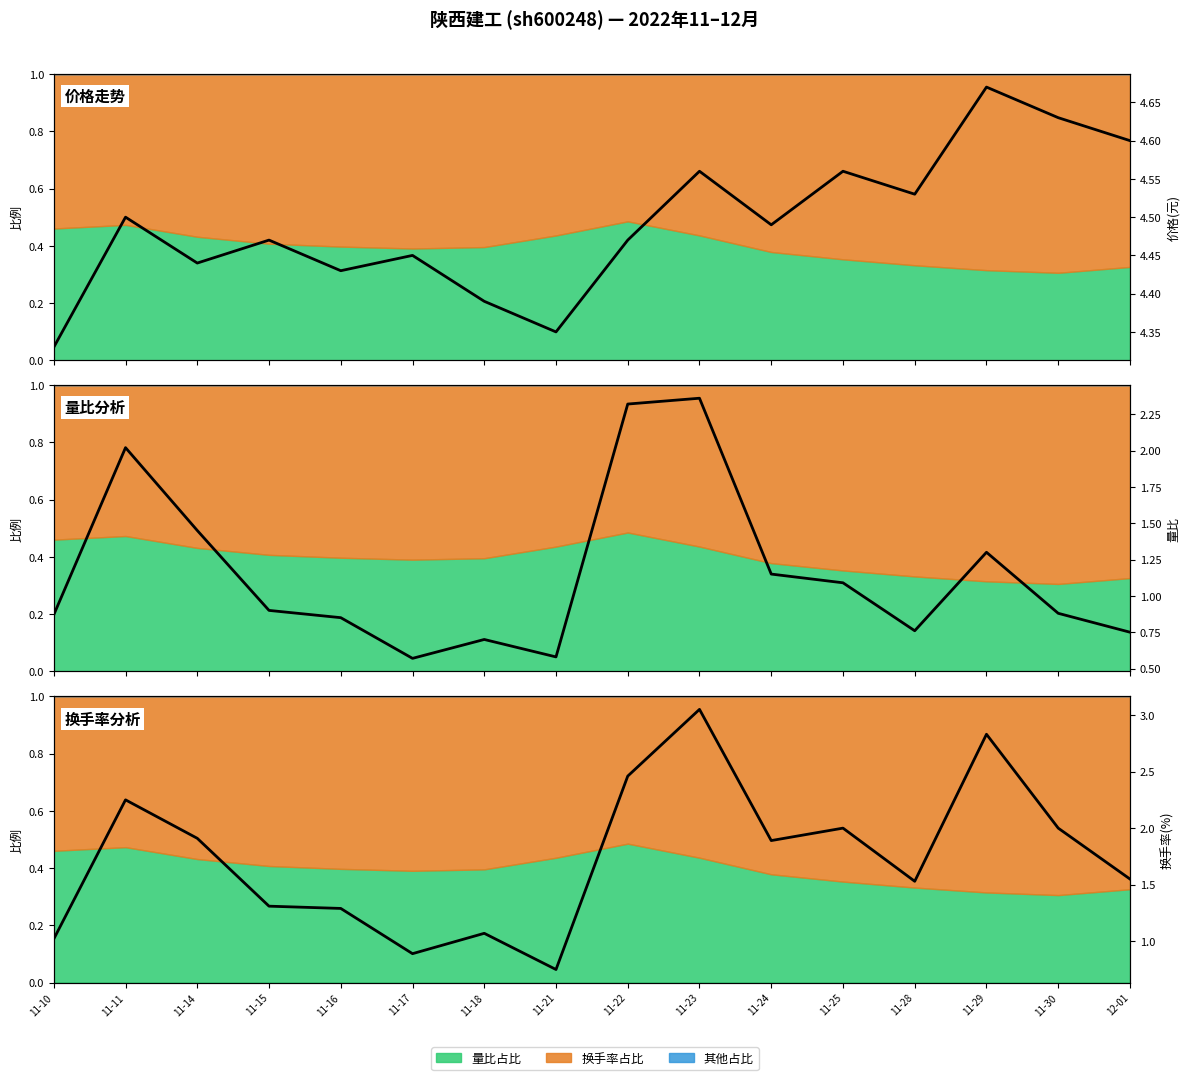

Read the 换手率(%) value at 11-24.

1.9